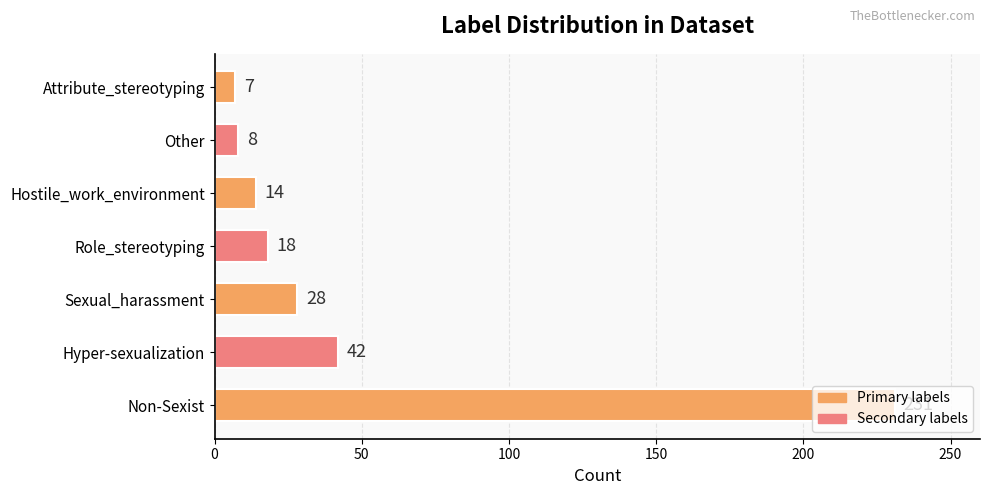

List the labels in order of value, smallest first.

Attribute_stereotyping, Other, Hostile_work_environment, Role_stereotyping, Sexual_harassment, Hyper-sexualization, Non-Sexist